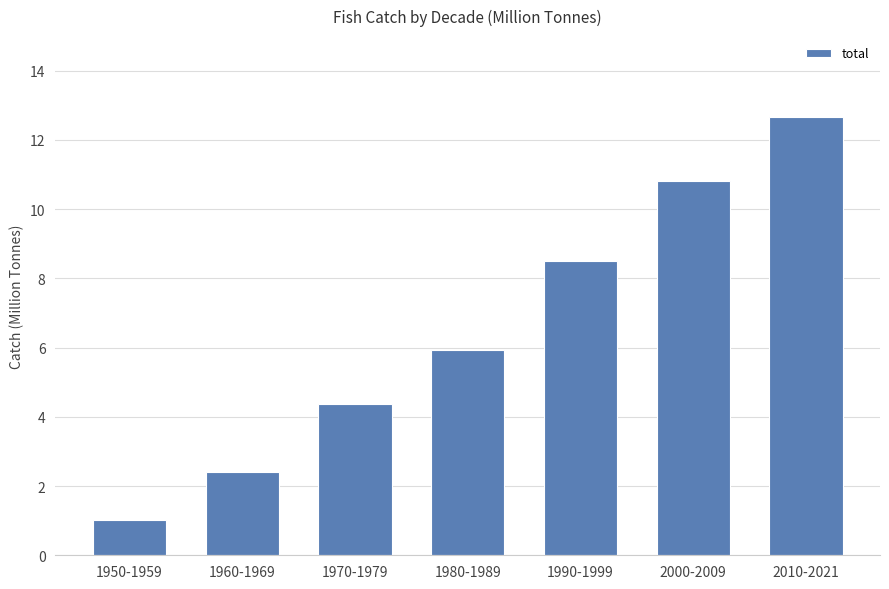

What is the ratio of the value at 1950-1959 to the value at 1980-1989?

0.2